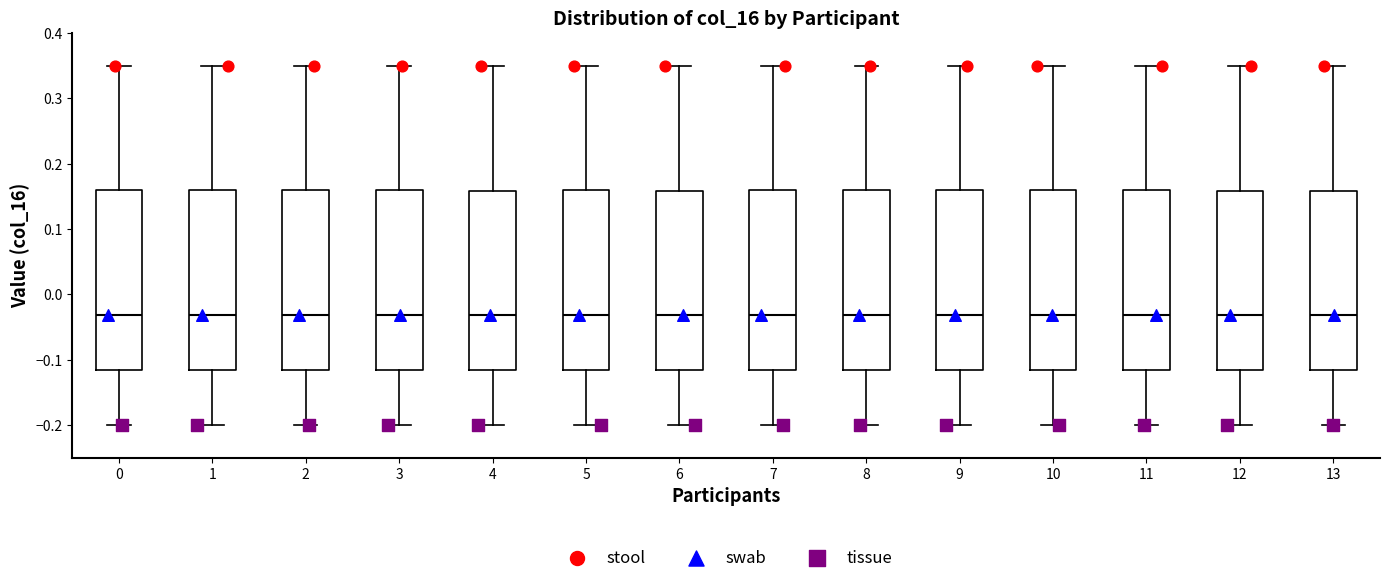

Reading left to right, read every box against the y-axis: the position of its median line, the range the box covers, and the ends of its whiskers. The values are not printed on the chart, so give them approximately, as read against the axis.

0: median -0.03, box -0.12 to 0.16, whiskers -0.20 to 0.35
1: median -0.03, box -0.12 to 0.16, whiskers -0.20 to 0.35
2: median -0.03, box -0.12 to 0.16, whiskers -0.20 to 0.35
3: median -0.03, box -0.12 to 0.16, whiskers -0.20 to 0.35
4: median -0.03, box -0.12 to 0.16, whiskers -0.20 to 0.35
5: median -0.03, box -0.12 to 0.16, whiskers -0.20 to 0.35
6: median -0.03, box -0.12 to 0.16, whiskers -0.20 to 0.35
7: median -0.03, box -0.12 to 0.16, whiskers -0.20 to 0.35
8: median -0.03, box -0.12 to 0.16, whiskers -0.20 to 0.35
9: median -0.03, box -0.12 to 0.16, whiskers -0.20 to 0.35
10: median -0.03, box -0.12 to 0.16, whiskers -0.20 to 0.35
11: median -0.03, box -0.12 to 0.16, whiskers -0.20 to 0.35
12: median -0.03, box -0.12 to 0.16, whiskers -0.20 to 0.35
13: median -0.03, box -0.12 to 0.16, whiskers -0.20 to 0.35